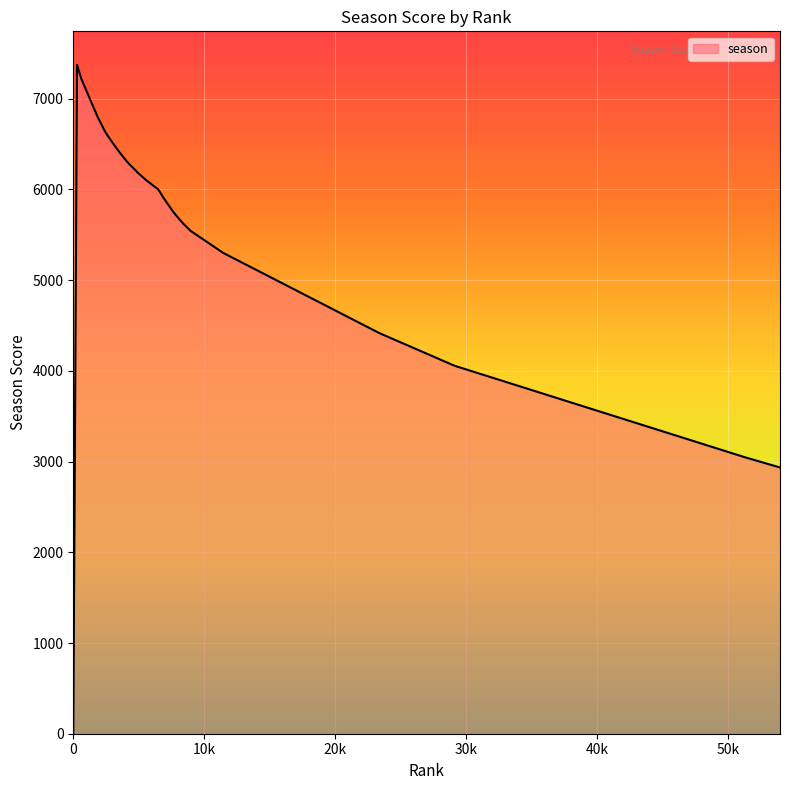

What is the greatest value displayed?

7374